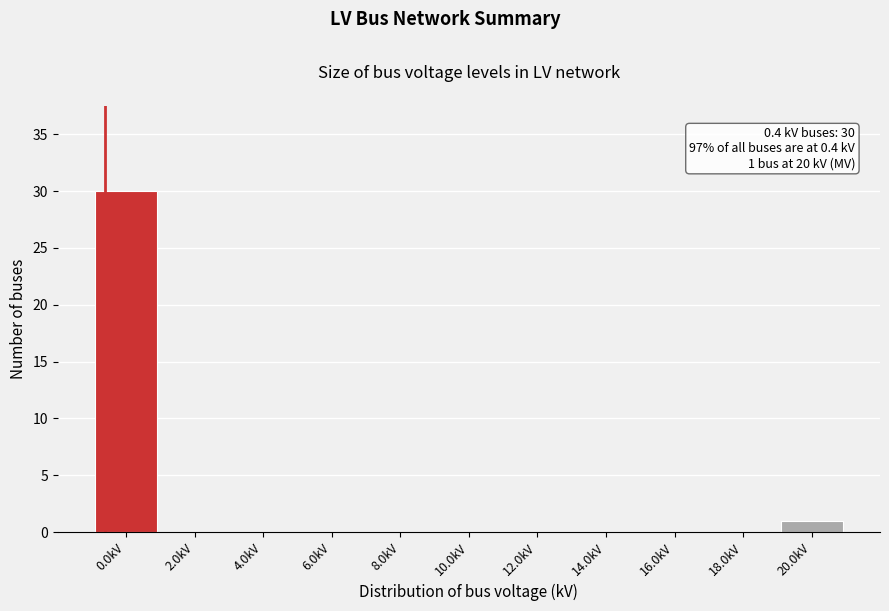

Reading left to right, list all the values displayed in this chart.

0.0kV=30	2.0kV=0	4.0kV=0	6.0kV=0	8.0kV=0	10.0kV=0	12.0kV=0	14.0kV=0	16.0kV=0	18.0kV=0	20.0kV=1